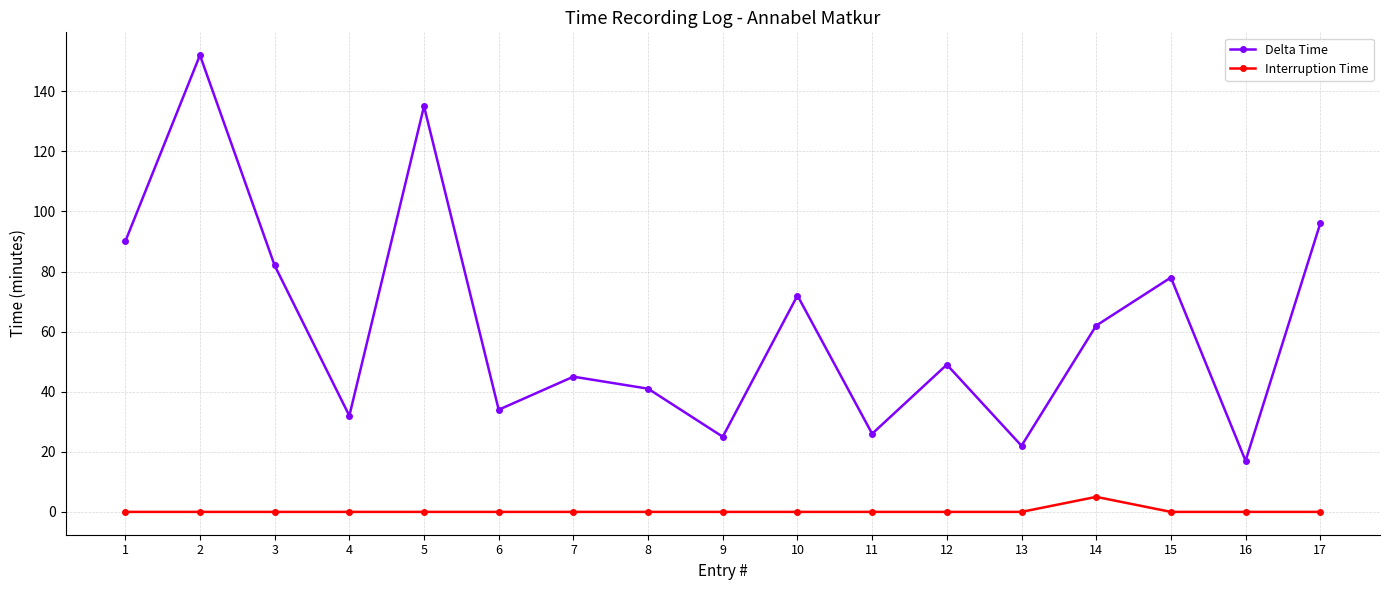

What are all the series names shown in the legend?

Delta Time, Interruption Time